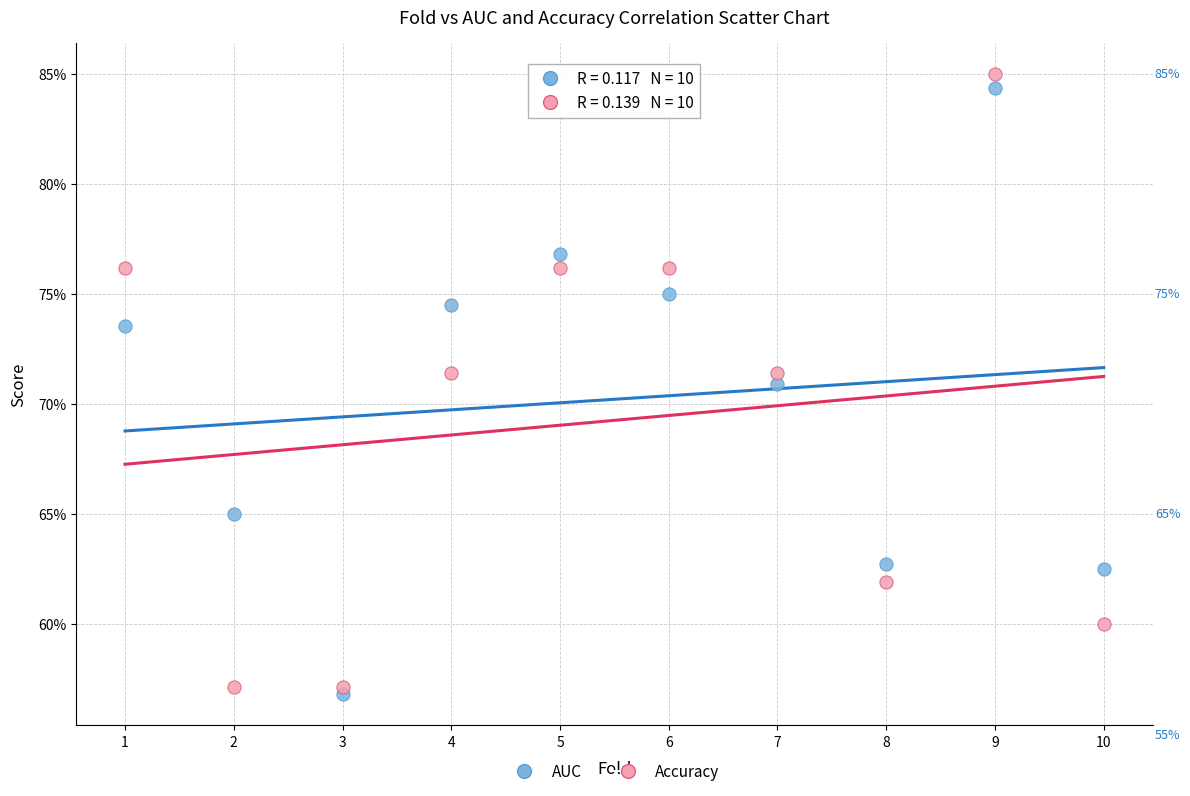

What are all the series names shown in the legend?

AUC, Accuracy